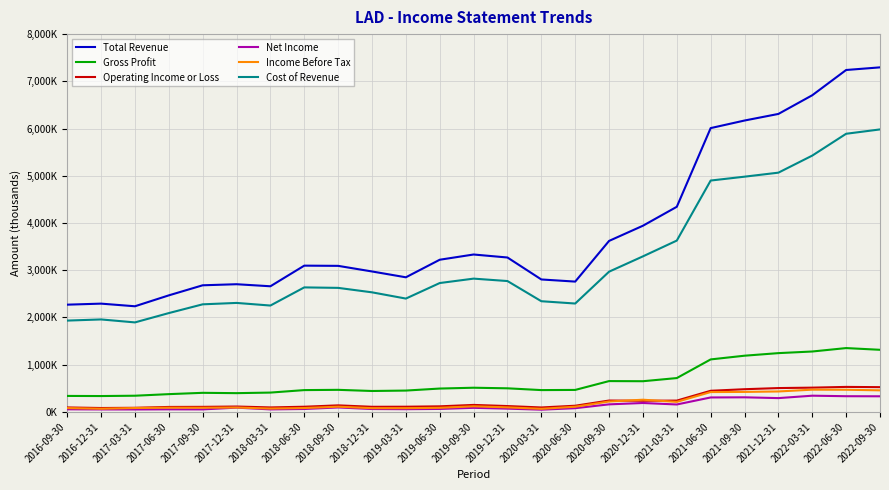

What is the difference between the highest and lowest values at 2016-12-31?

2240700